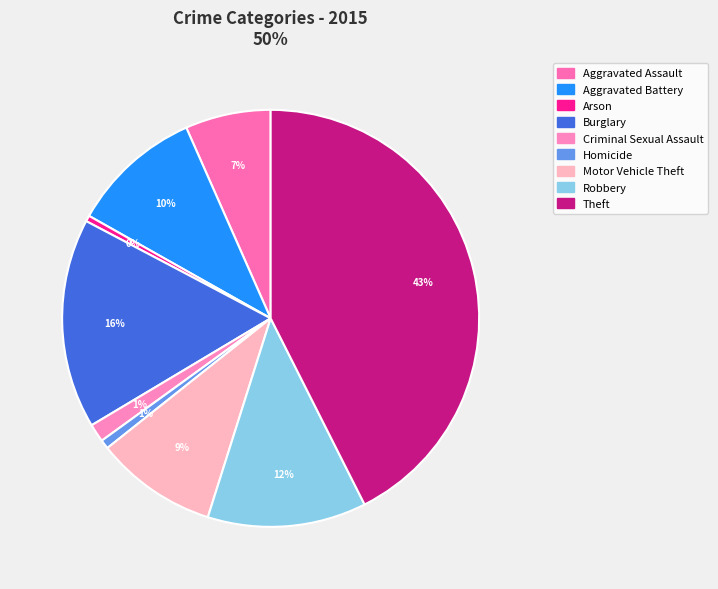

How many slices are in this pie chart?

9